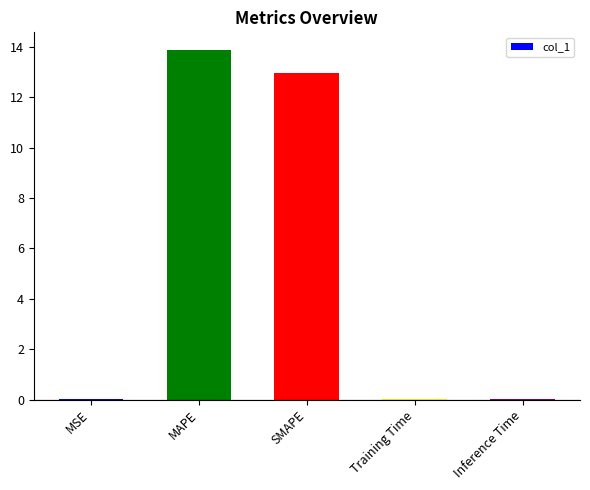

Read the value at MAPE.

13.9